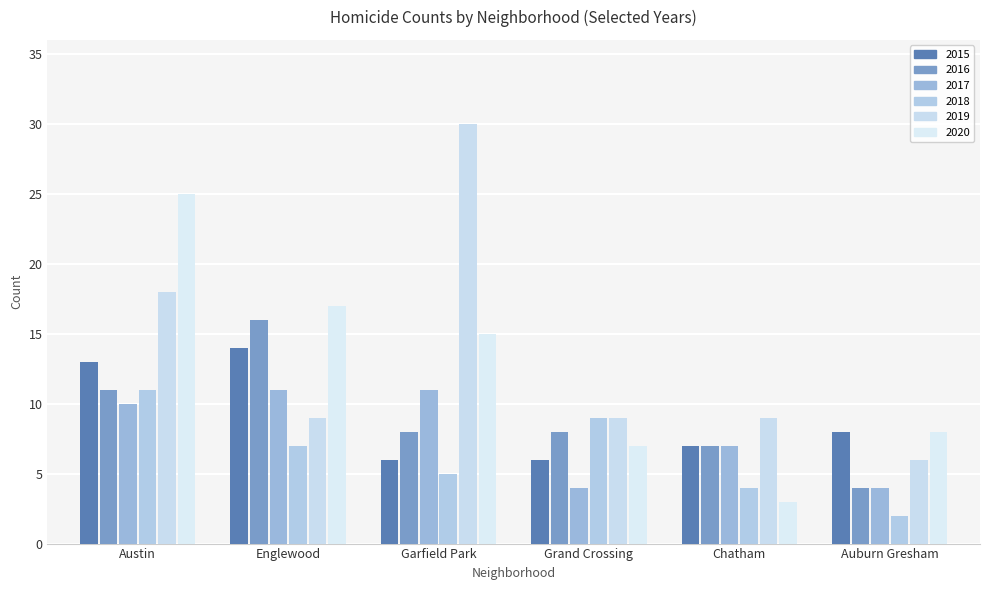

True or false: 2015 has a value of 3 at Austin.

False